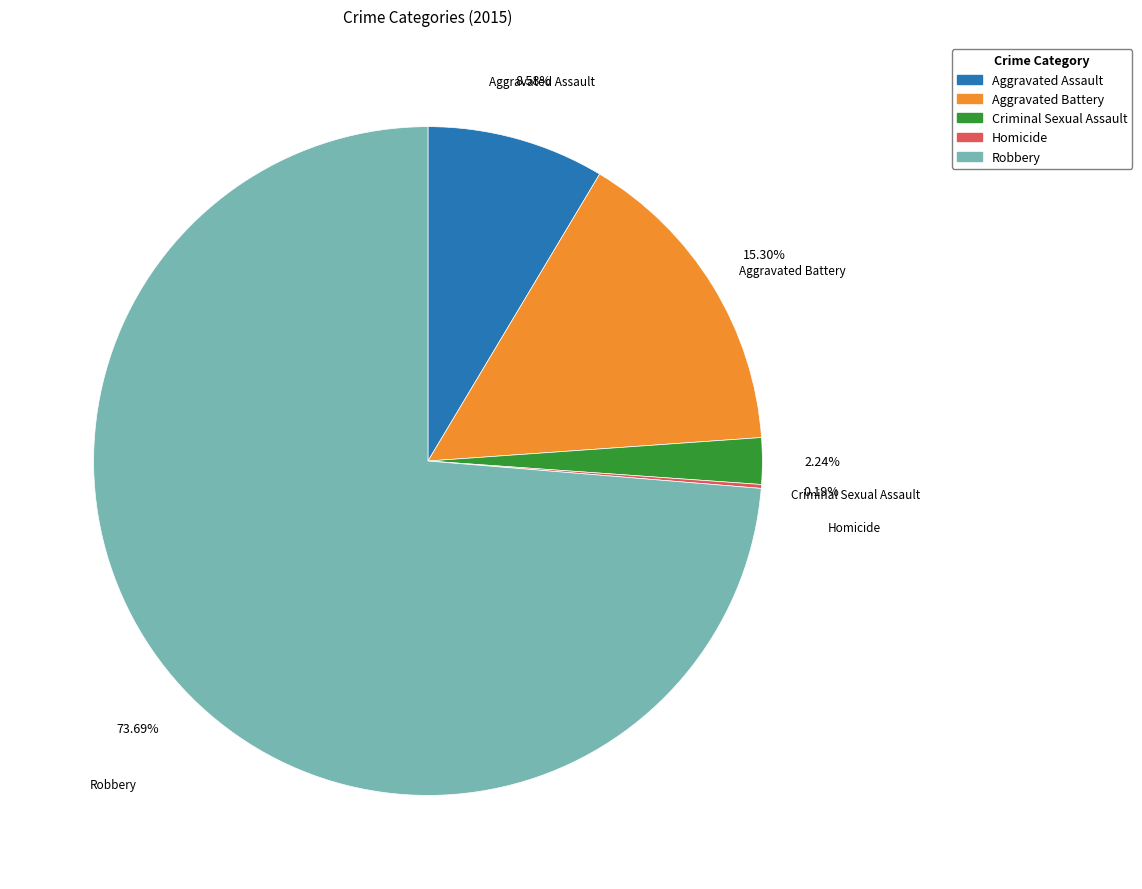

Which slice represents more than half of the pie?

Robbery